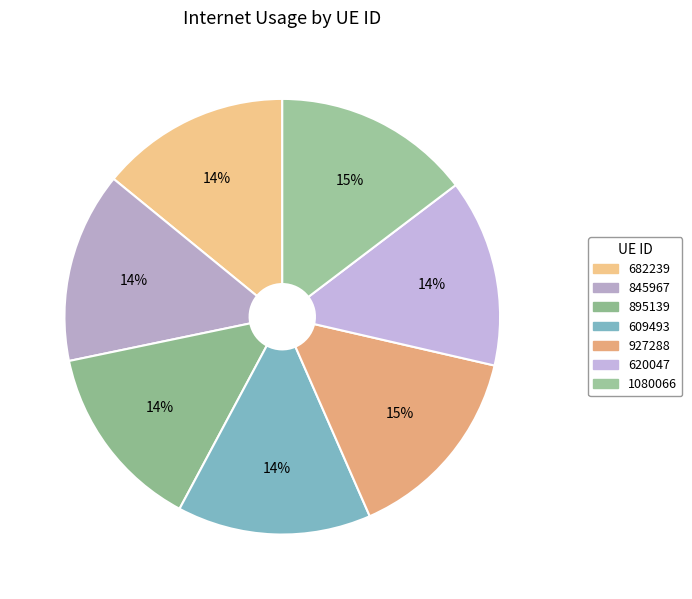

Does 927288 represent more than half of the total?

No